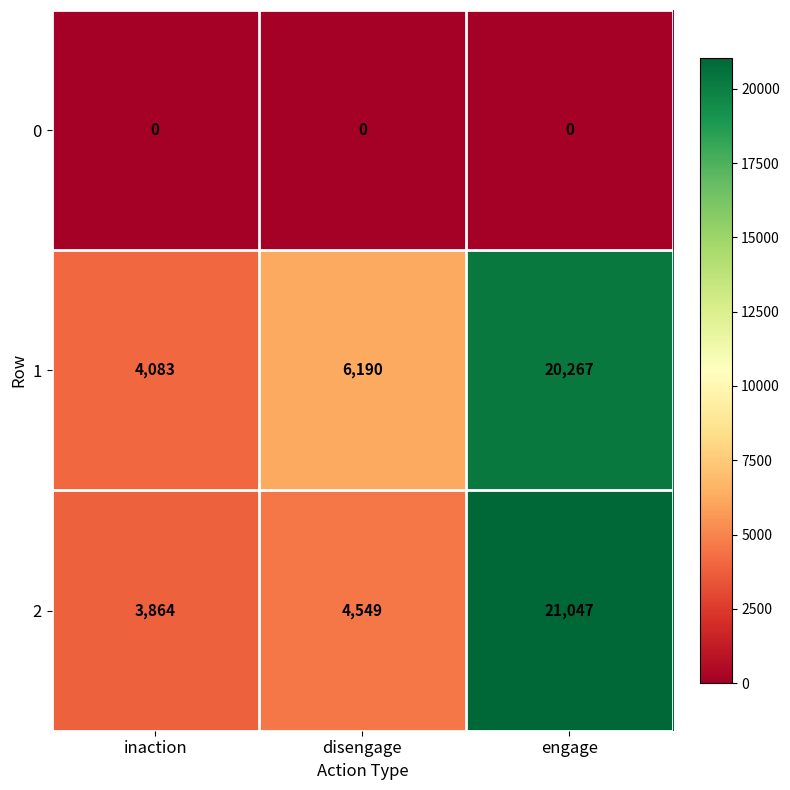

The 1 series shows 4083 at inaction. True or false?

True